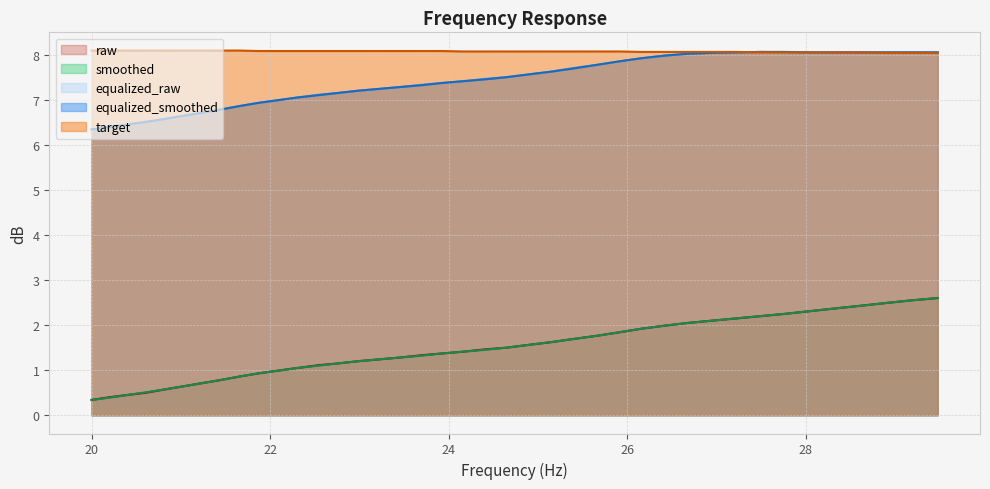

What is the label of the 20th point from the right?

24.4